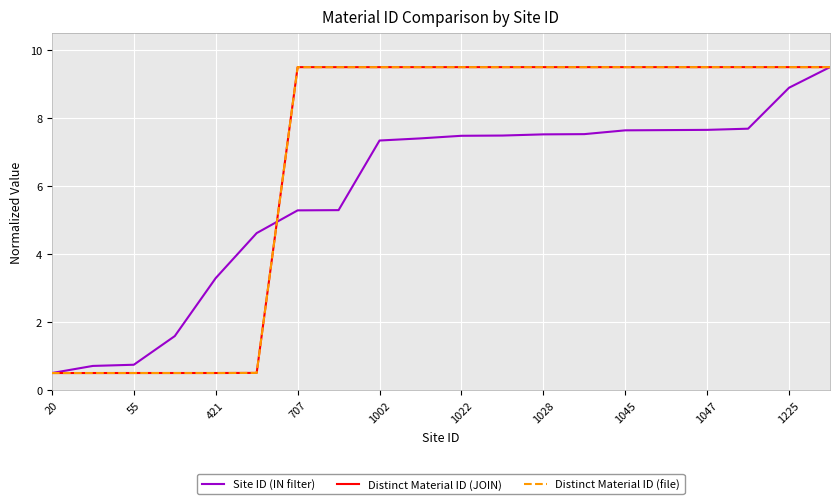

True or false: Distinct Material ID (JOIN) and Distinct Material ID (file) intersect in this chart.

False